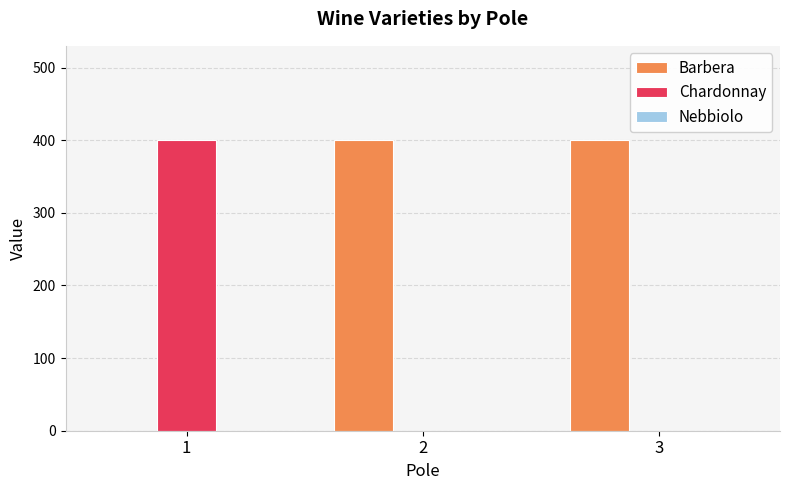

The value of Chardonnay at 3 is 0. True or false?

True